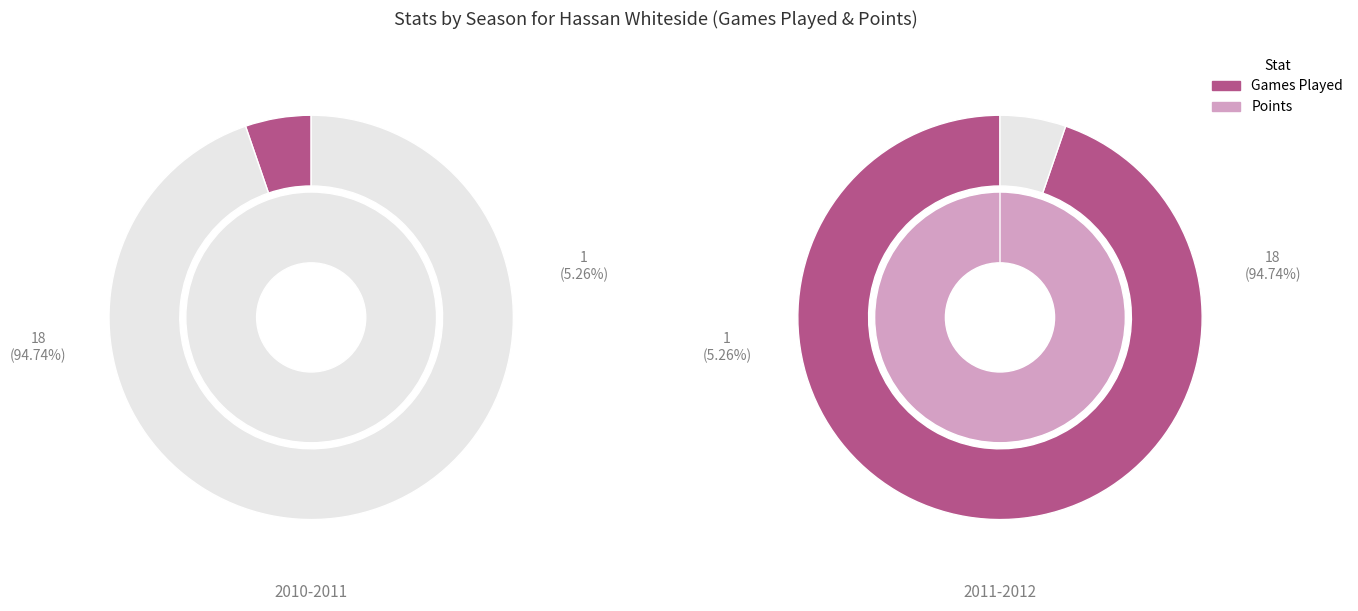

Is it true that 2010-2011 is 5% of the pie?

True